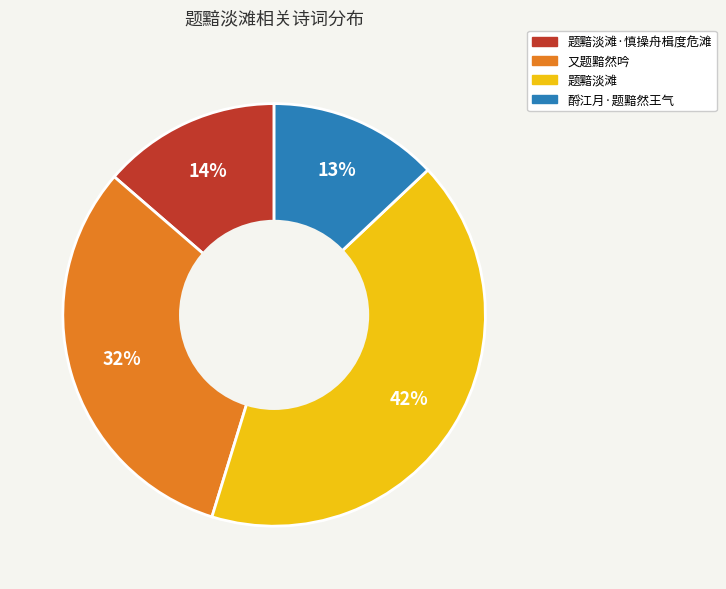

Does any single category account for the majority?

No